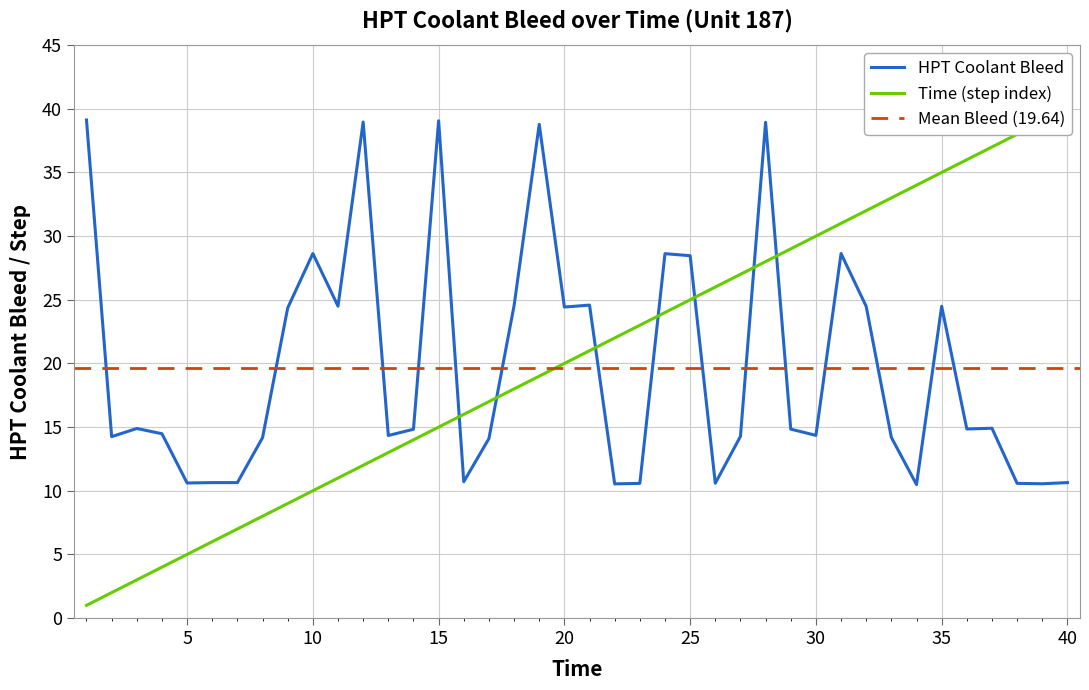

The HPT Coolant Bleed series shows 22.8 at 15. True or false?

False